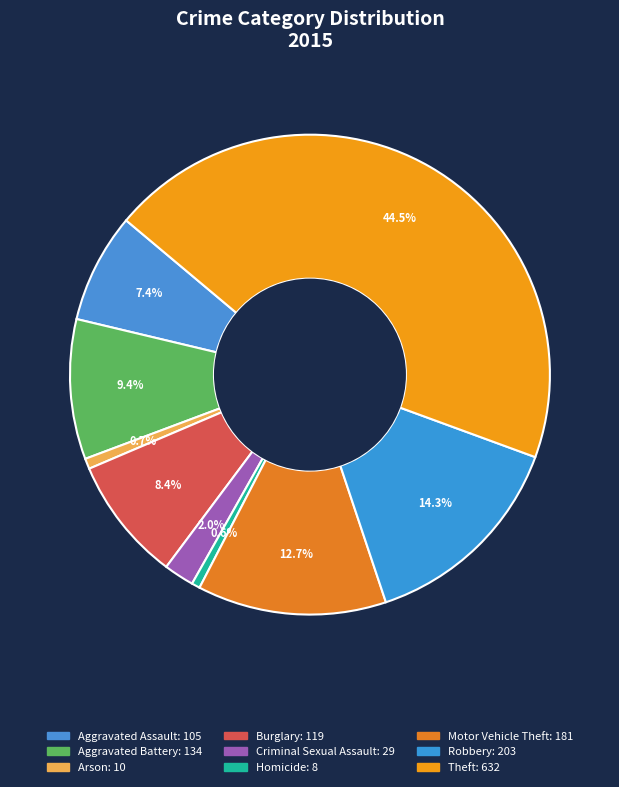

What percentage do Motor Vehicle Theft and Homicide together represent?

13.3%